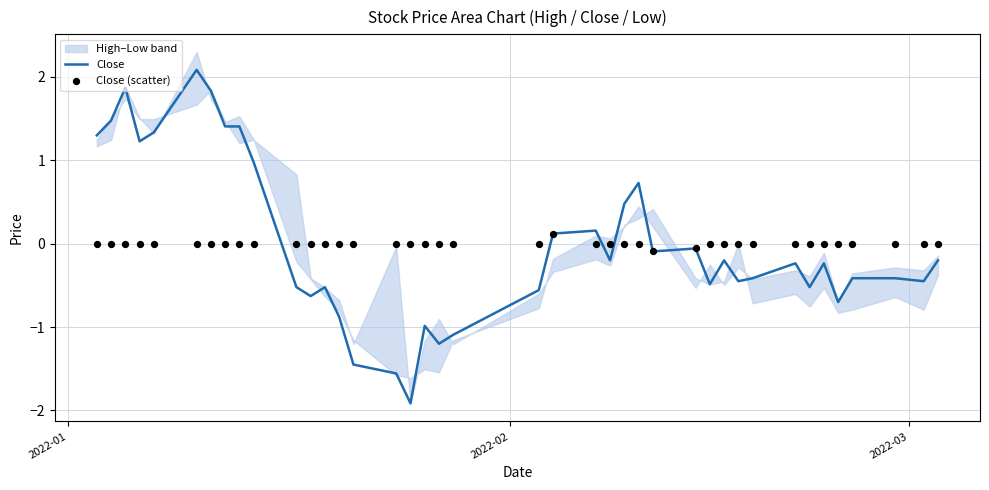

What is the maximum value for Close?

2.1